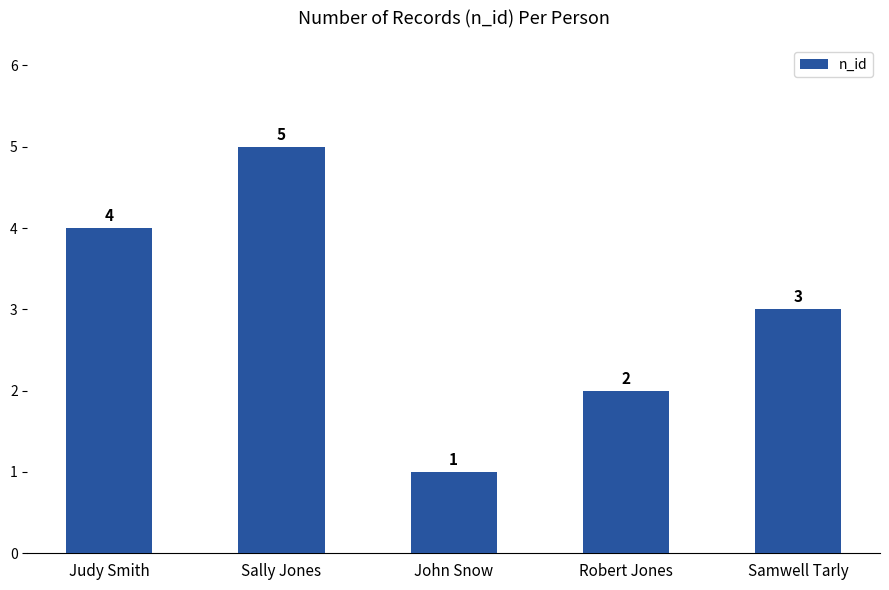

At which label is the value closest to 3?

Samwell Tarly